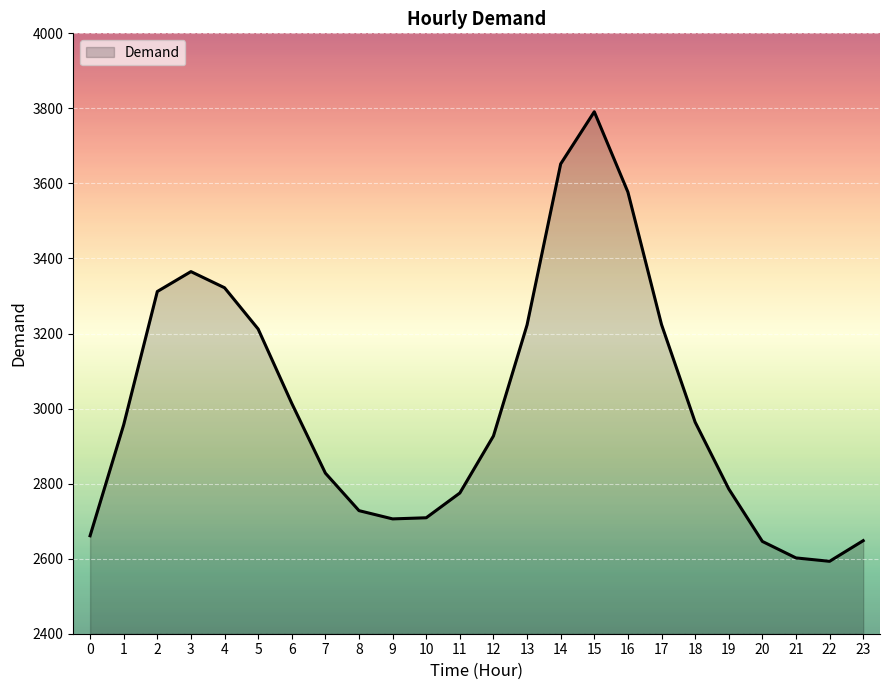

What is the difference between the maximum and second lowest values?

1189